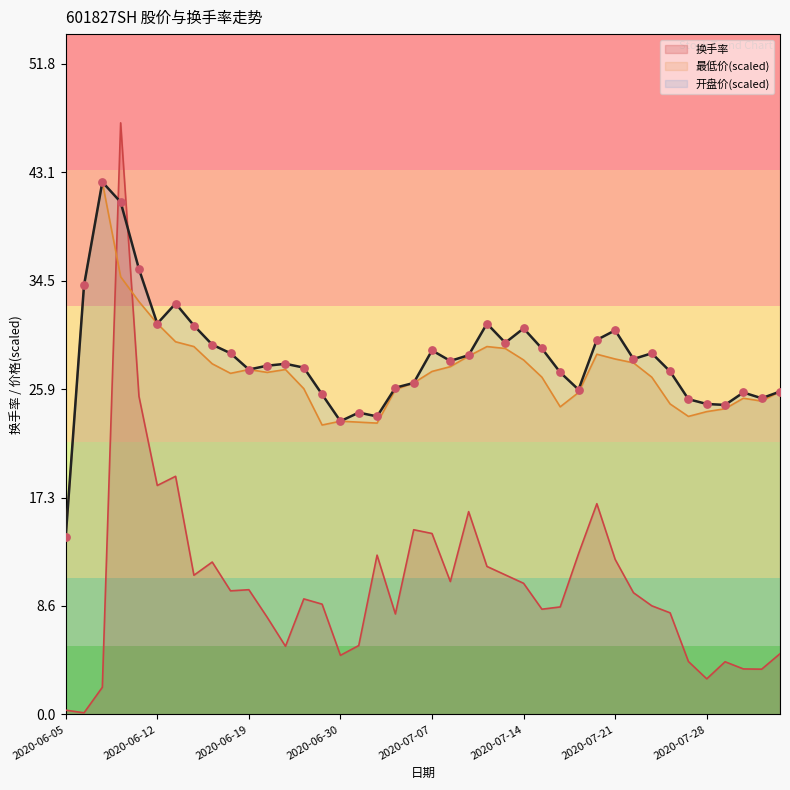

Is the value of 最低价 at 2020-07-22 greater than the value of 换手率 at 2020-07-08?

Yes